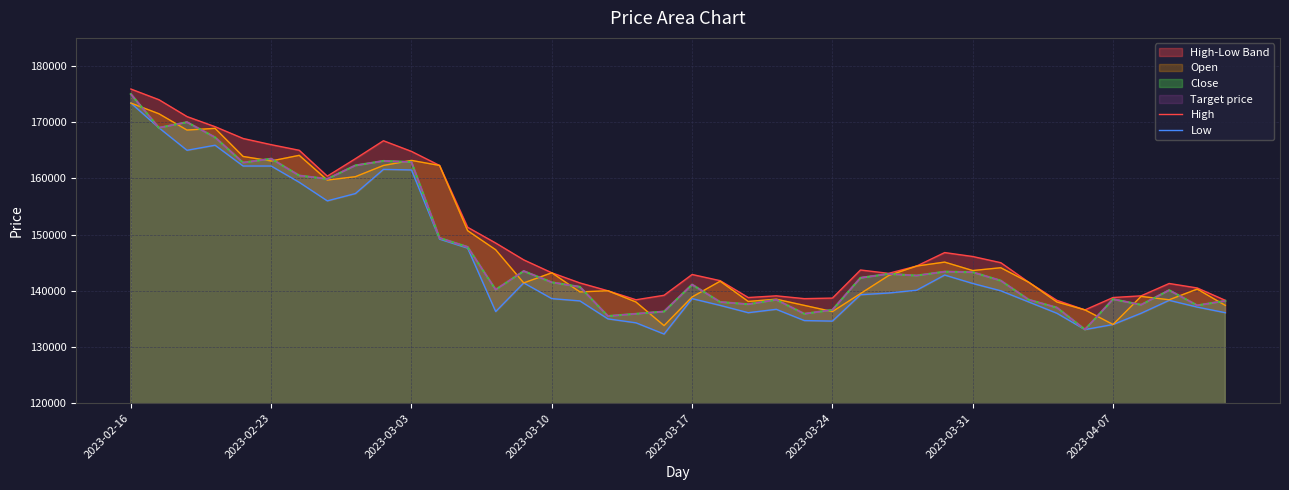

What is the value of the High point at the 15th from the left?

145500